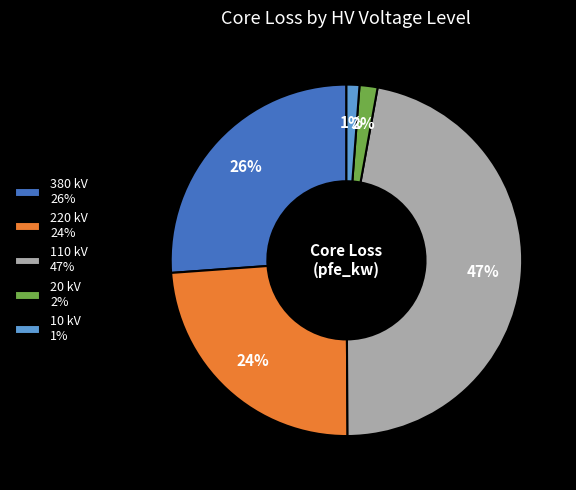

To the nearest percent, what is the average slice percentage?

20%